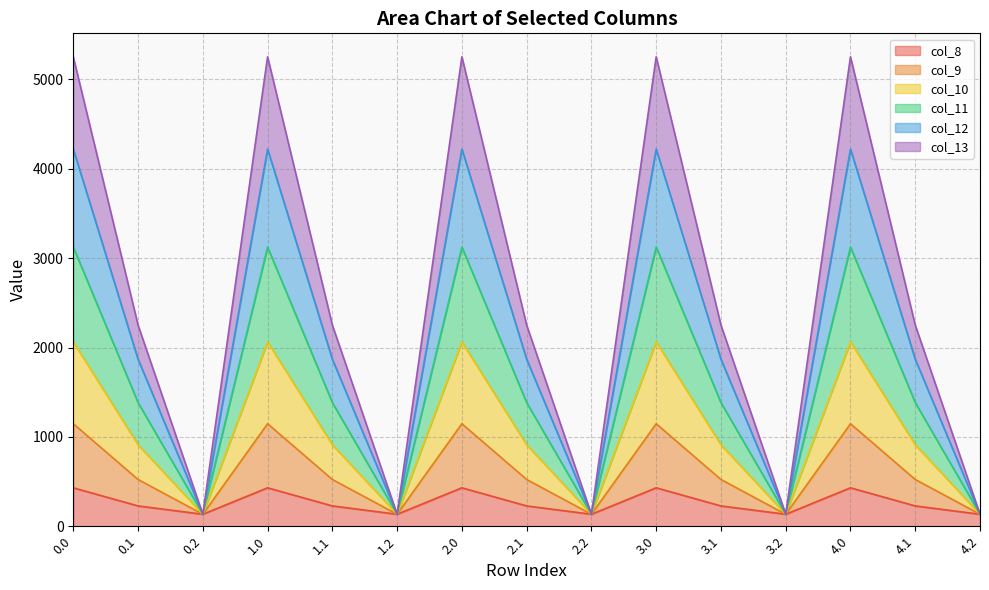

The value of col_8 at 1.0 is 430.3. True or false?

True